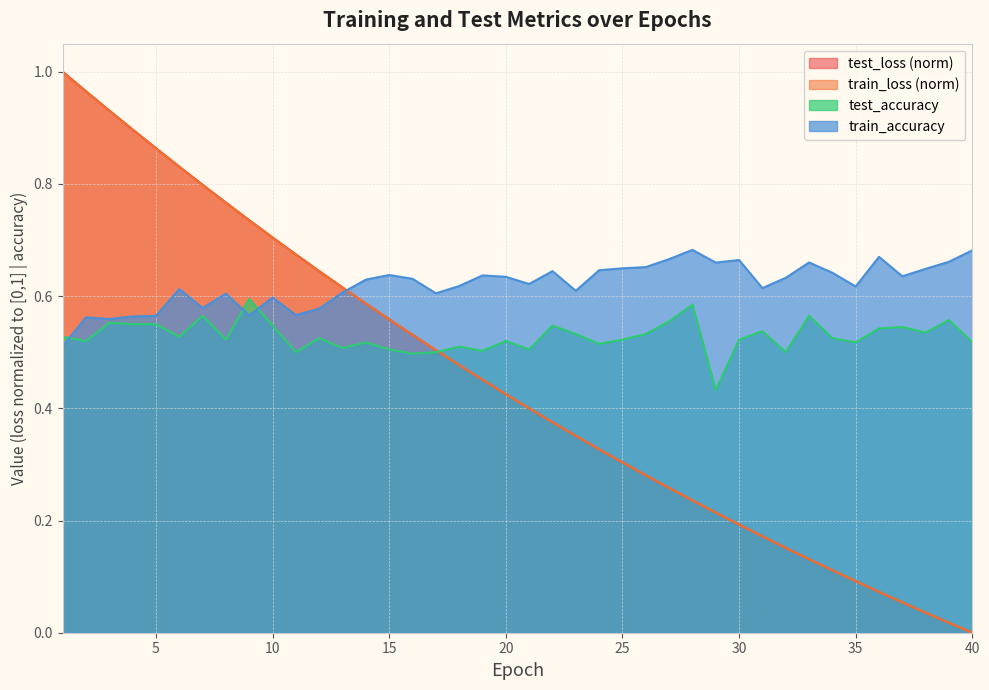

How many lines are shown in the chart?

4